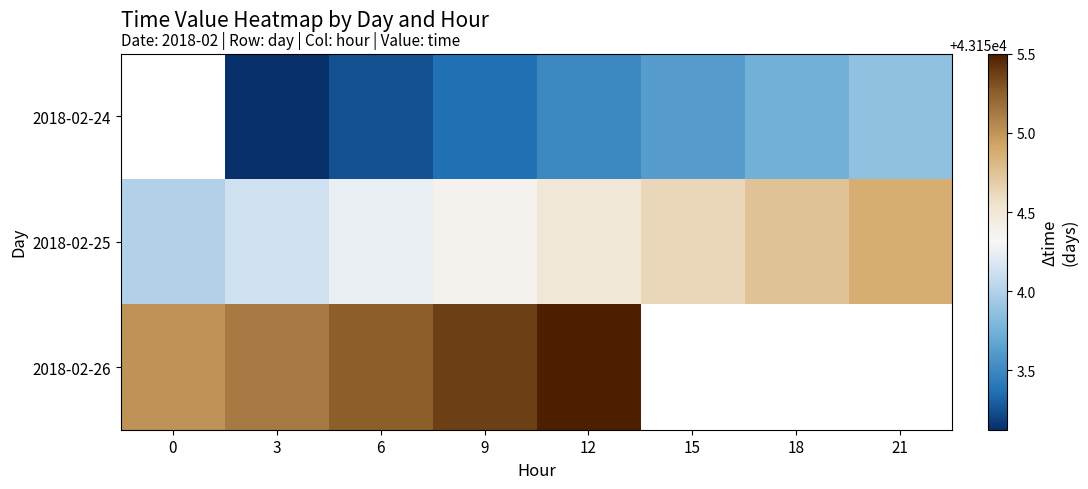

Rank the series by their maximum value, from lowest to highest.

2018-02-24, 2018-02-25, 2018-02-26